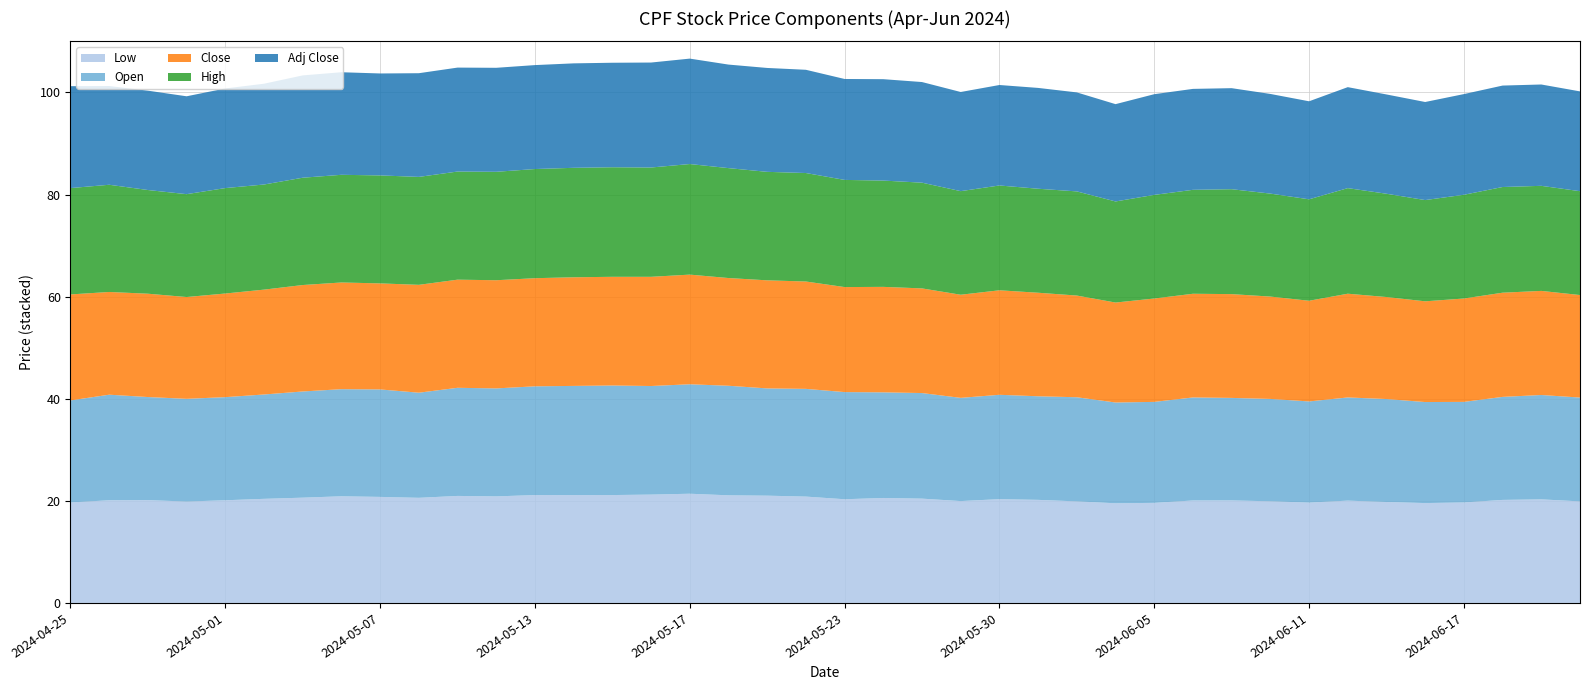

Reading right to left, transcribe all the data shown in this chart.

Low: 19.9	20.3	20.2	19.7	19.6	19.8	20.0	19.6	19.9	20.1	20.1	19.6	19.5	19.9	20.2	20.3	19.9	20.4	20.6	20.3	20.8	21.0	21.1	21.4	21.2	21.1	21.1	21.1	20.9	21.0	20.6	20.8	20.9	20.6	20.4	20.1	19.9	20.1	20.1	19.7
Open: 20.3	20.4	20.2	19.7	19.8	20.2	20.2	19.8	20.1	20.1	20.2	19.8	19.7	20.4	20.3	20.4	20.2	20.7	20.7	21.0	21.1	21.0	21.5	21.4	21.3	21.5	21.4	21.3	21.1	21.2	20.6	21.1	21.0	20.8	20.4	20.2	20.1	20.2	20.7	20.0
Close: 20.1	20.4	20.4	20.2	19.7	20.0	20.3	19.7	20.1	20.3	20.3	20.2	19.6	19.9	20.3	20.5	20.2	20.5	20.7	20.6	21.0	21.2	21.1	21.5	21.4	21.3	21.3	21.2	21.2	21.2	21.1	20.8	20.9	20.9	20.5	20.3	19.9	20.2	20.1	20.8
High: 20.3	20.6	20.7	20.3	19.8	20.2	20.7	19.9	20.2	20.6	20.4	20.3	19.8	20.4	20.4	20.5	20.3	20.7	20.8	21.0	21.2	21.2	21.5	21.7	21.4	21.5	21.4	21.4	21.2	21.2	21.1	21.1	21.1	21.0	20.6	20.6	20.1	20.3	21.0	20.8
Adj Close: 19.6	19.9	19.9	19.7	19.2	19.4	19.8	19.2	19.5	19.8	19.8	19.7	19.1	19.4	19.8	19.7	19.4	19.7	19.9	19.8	20.2	20.4	20.3	20.6	20.6	20.5	20.5	20.4	20.4	20.4	20.3	20.0	20.1	20.0	19.7	19.5	19.2	19.5	19.3	20.0